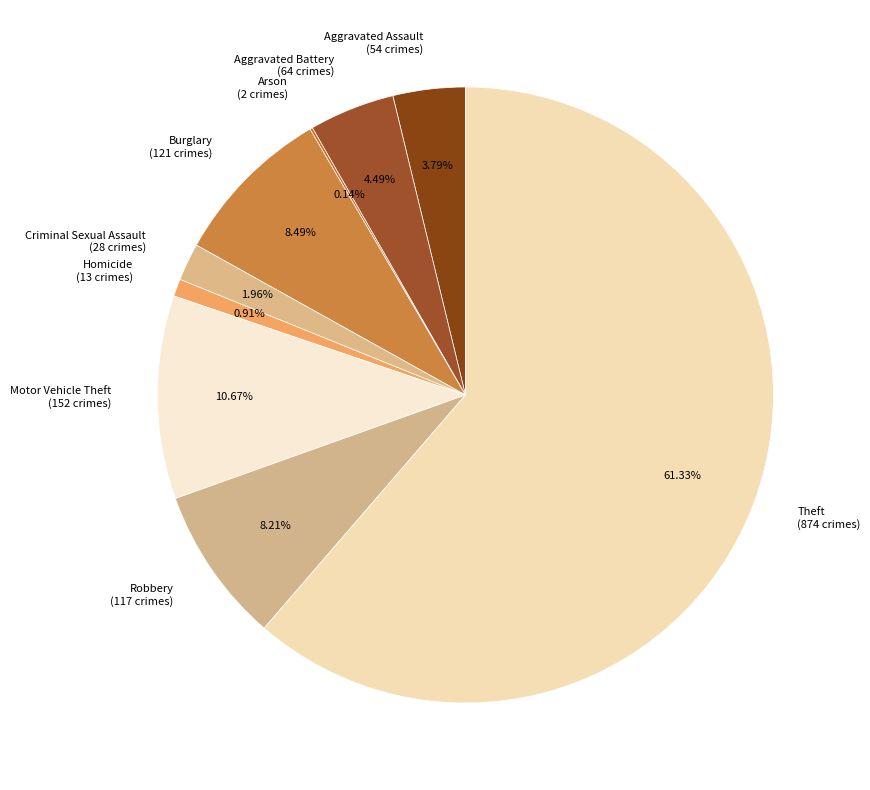

How much of the chart is everything except Aggravated Battery?

95.5%